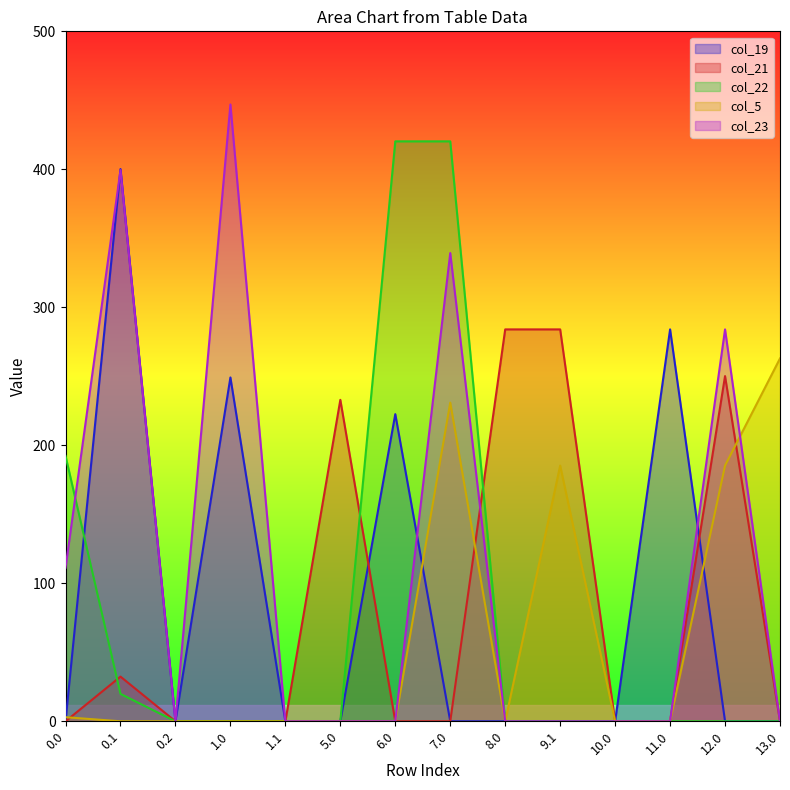

At which label does col_21 reach its peak?

8.0